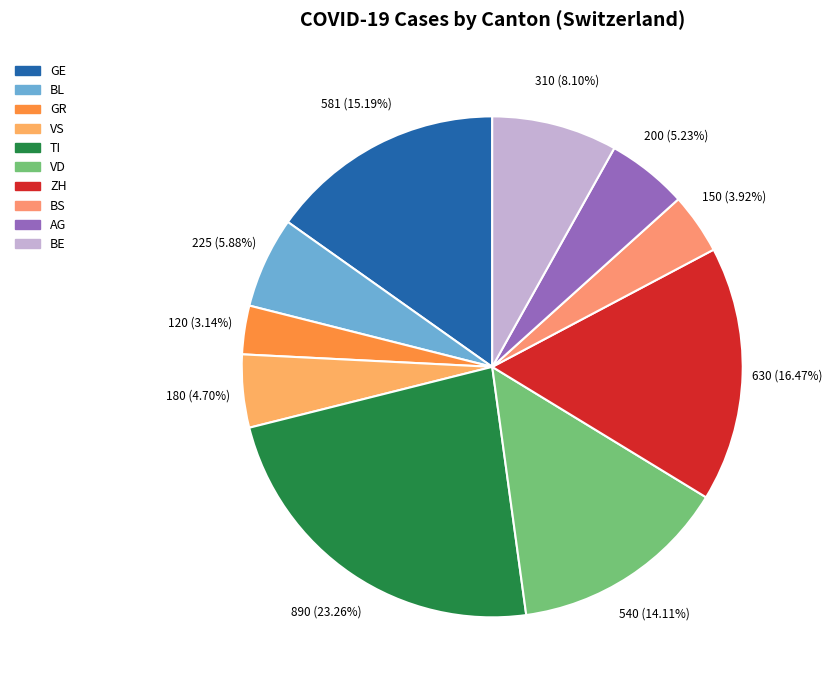

How many slices are in this pie chart?

10